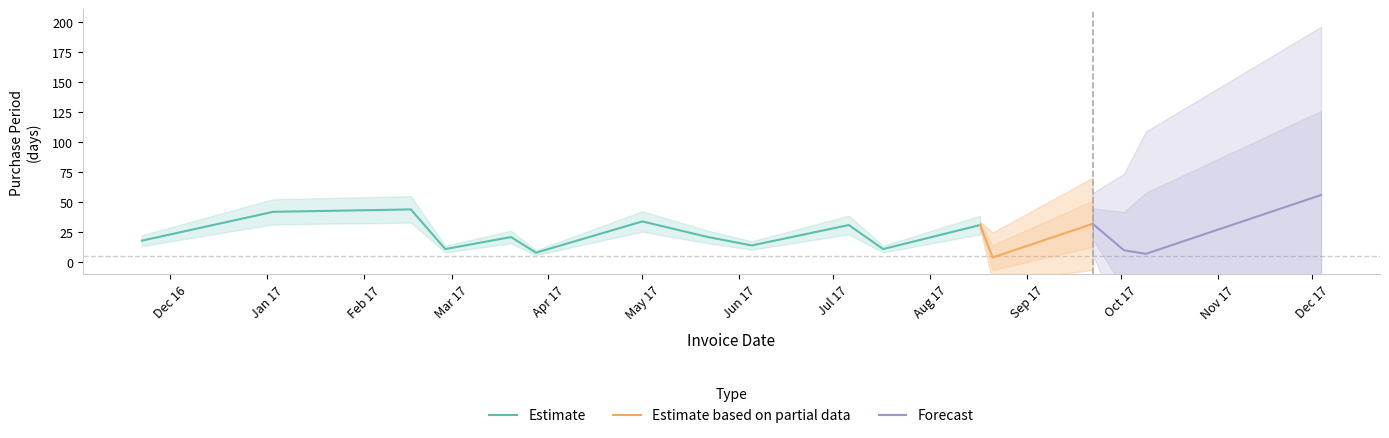

How many interior local valleys (lower than both neighbors) does the data have?

6